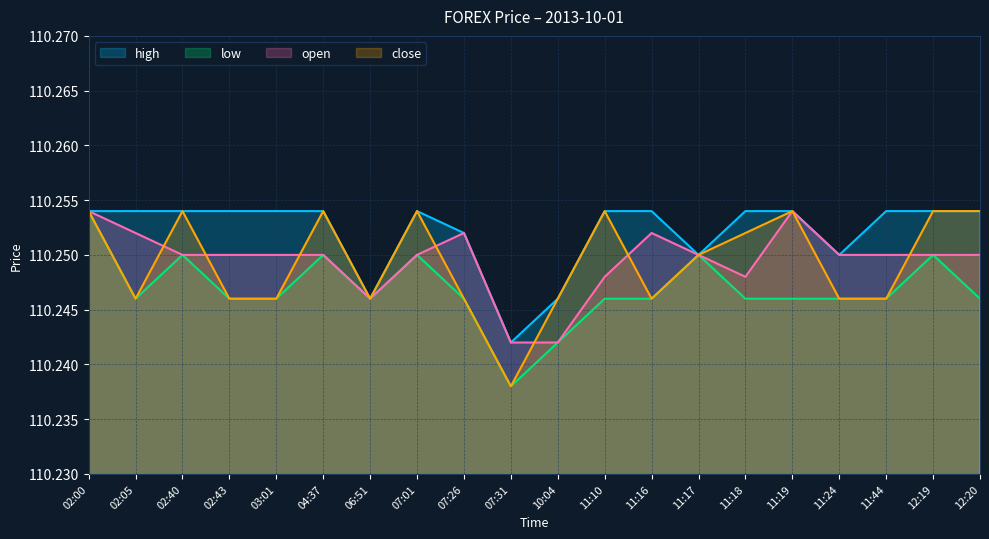

What is the average value of the close series?

110.2